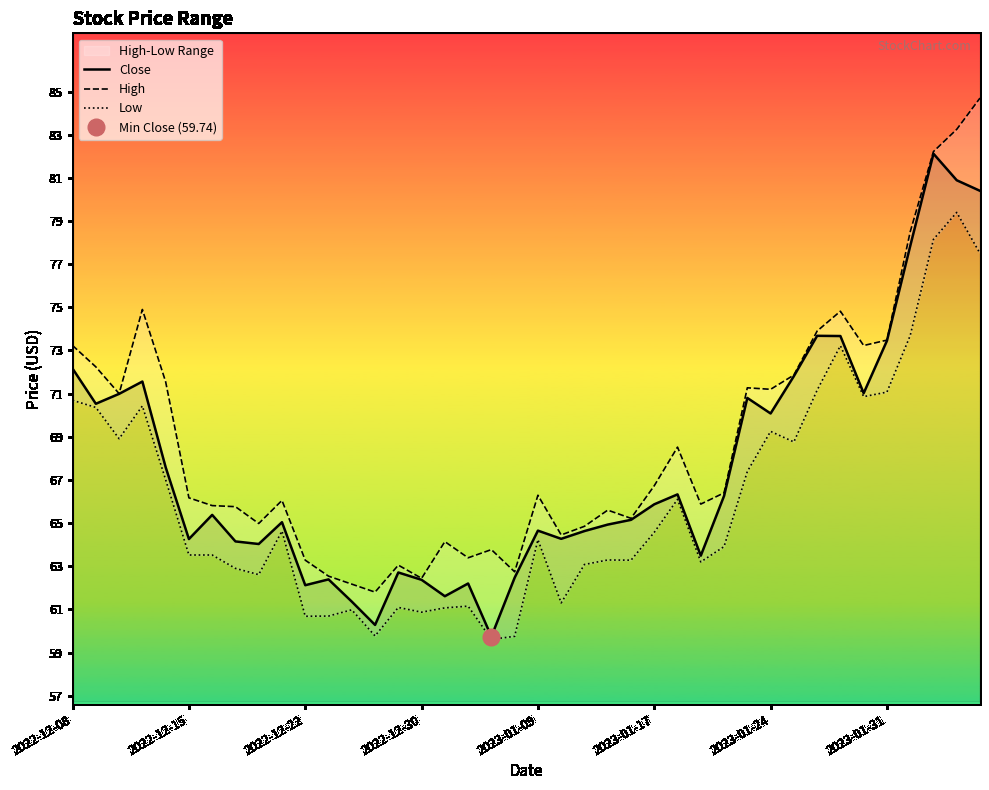

Rank the series by their maximum value, from lowest to highest.

Low, Close, High